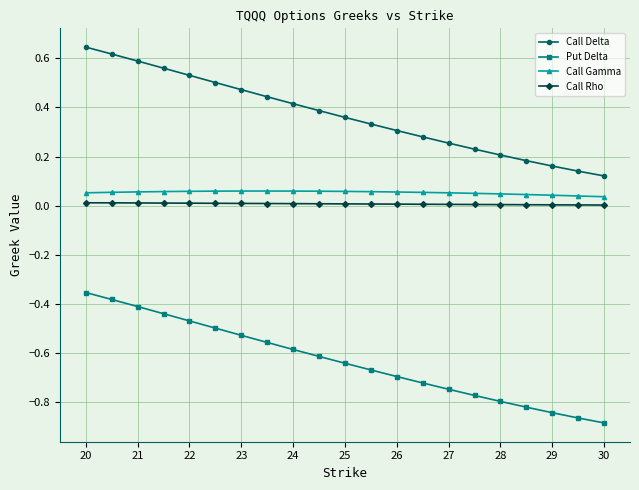

Which series has the widest spread of values?

Put Delta